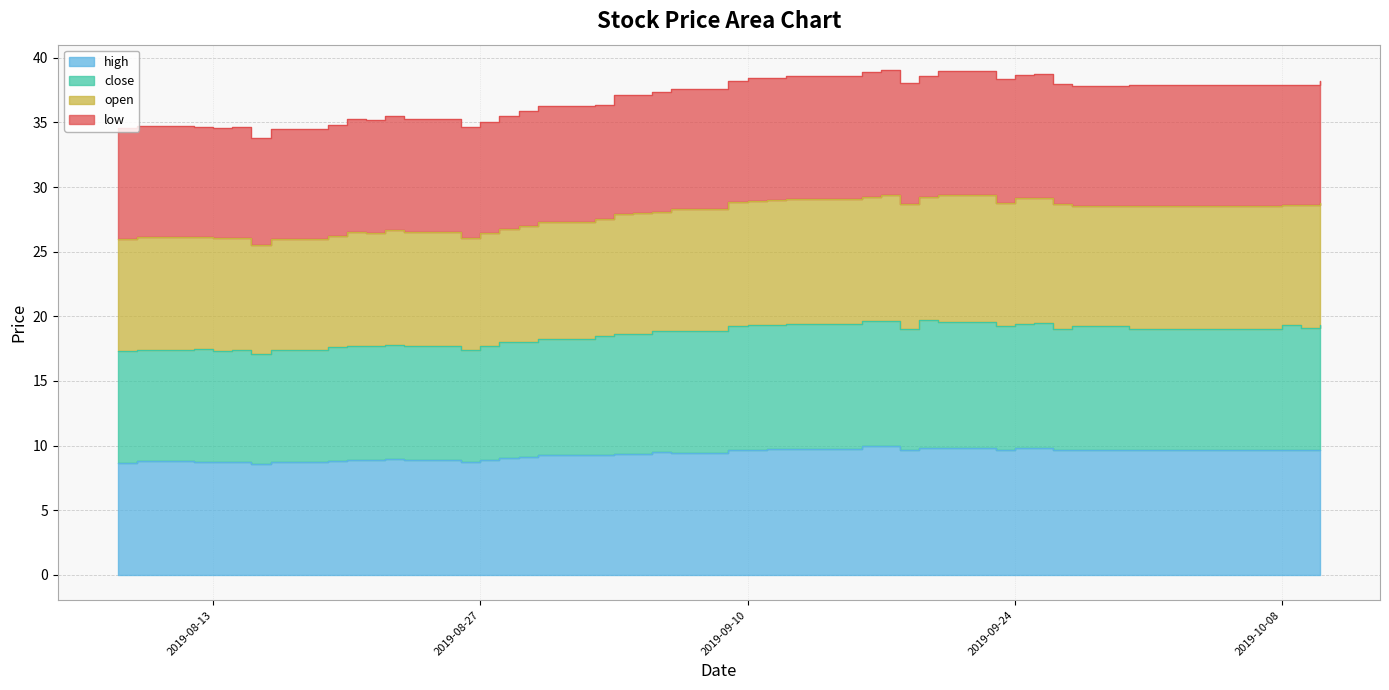

How many lines are shown in the chart?

4